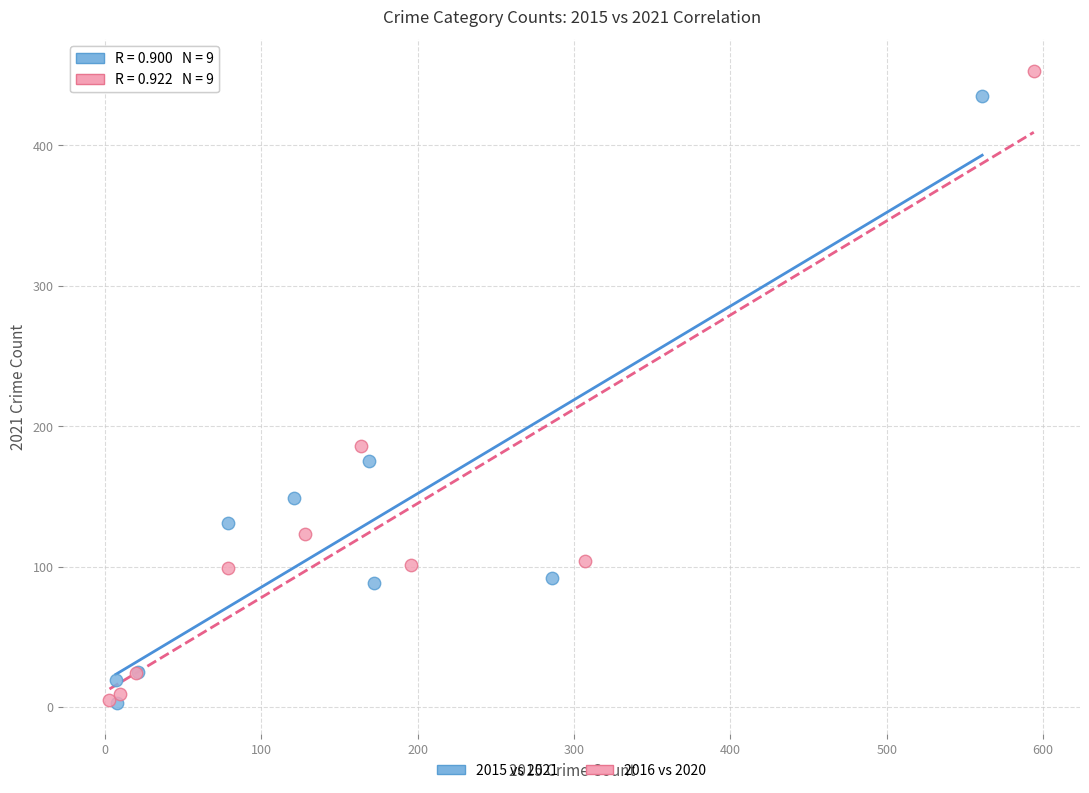

What are all the series names shown in the legend?

2015 vs 2021, 2016 vs 2020